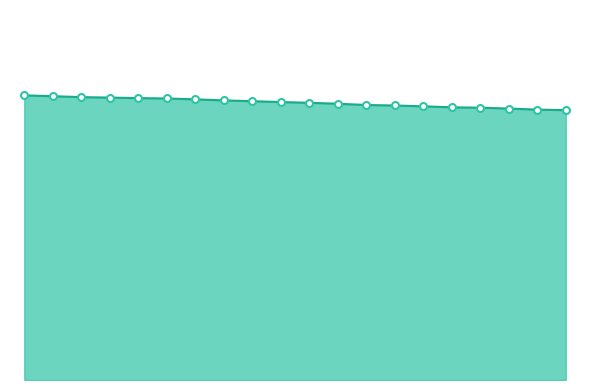

Is this an area chart (filled region under the line)?

Yes